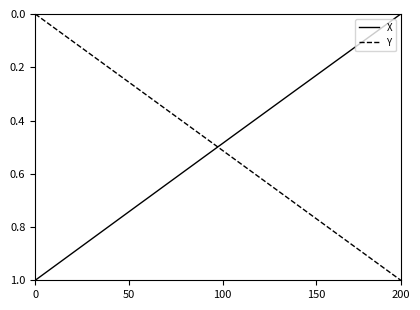

True or false: X and Y intersect in this chart.

True